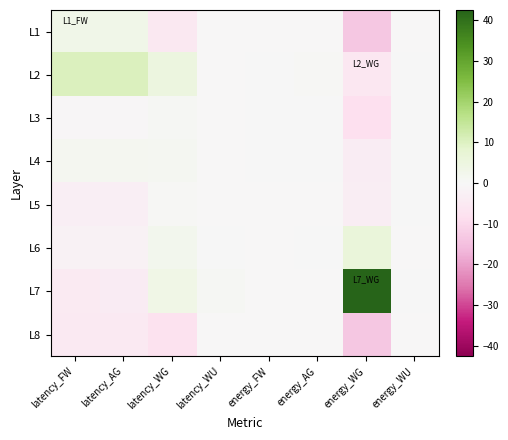

Rank the series by their maximum value, from highest to lowest.

L7, L2, L6, L1, L4, L3, L5, L8